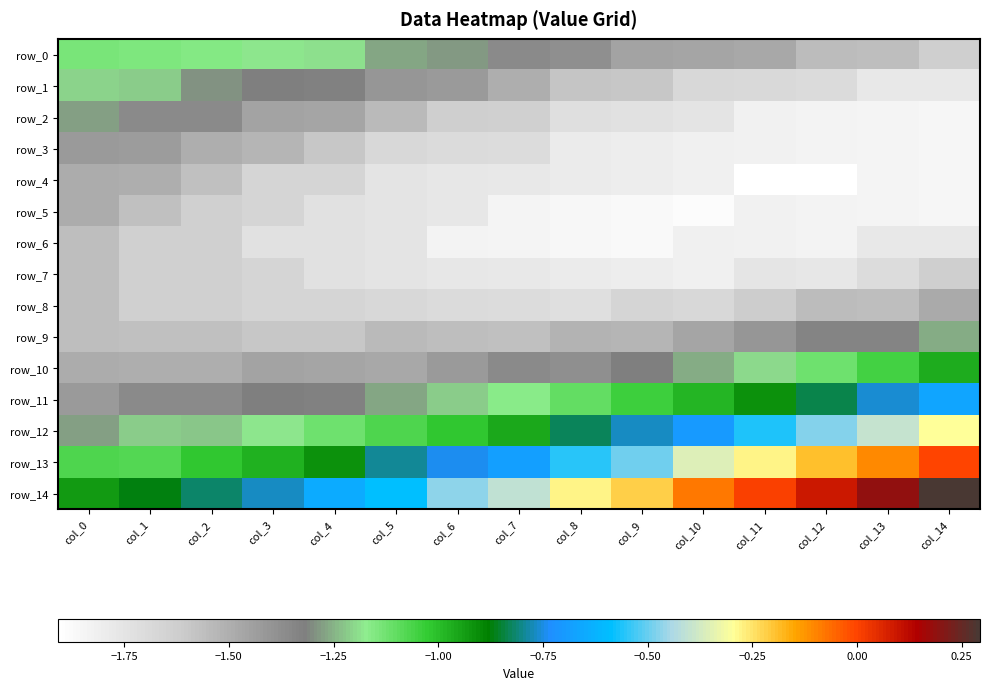

Is the value of row_10 at col_8 greater than the value of row_8 at col_9?

Yes